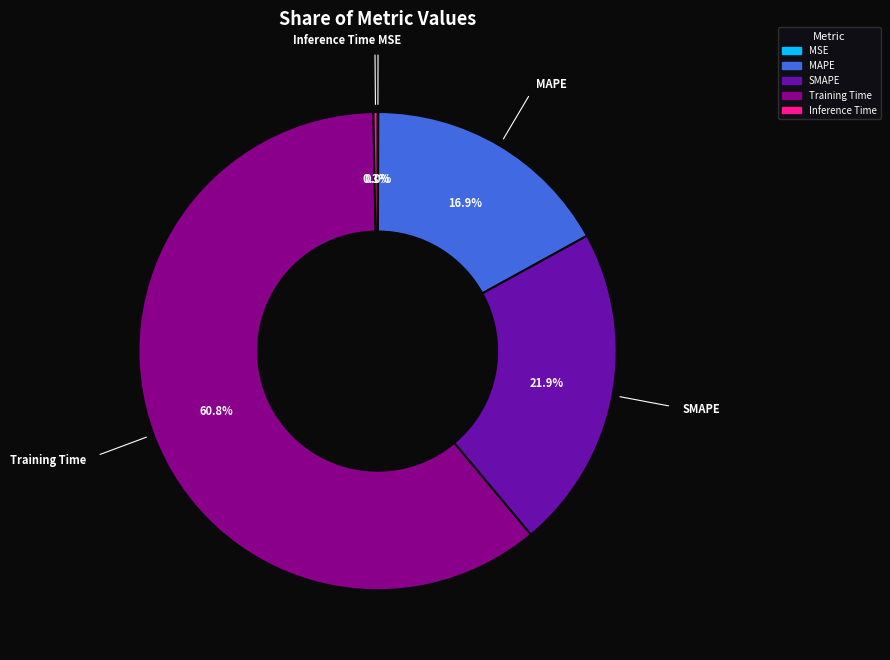

Between SMAPE and MAPE, which is larger?

SMAPE